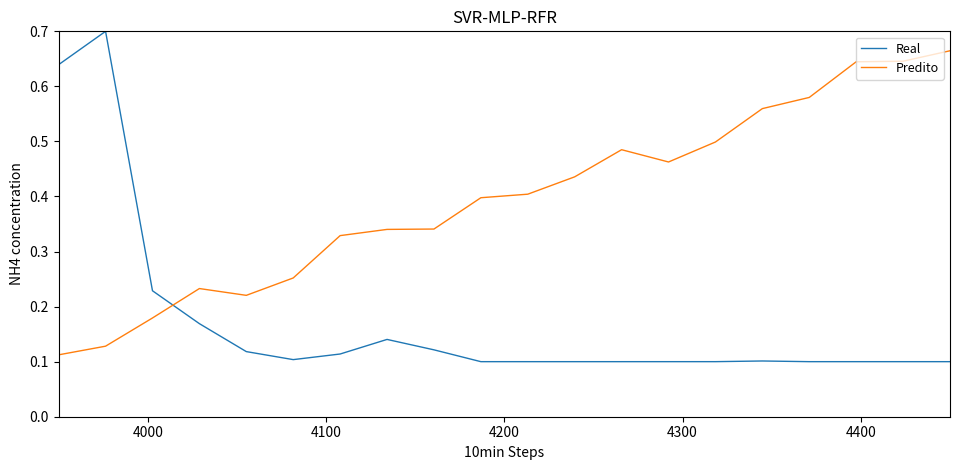

Which series has the largest total across all categories?

Predito